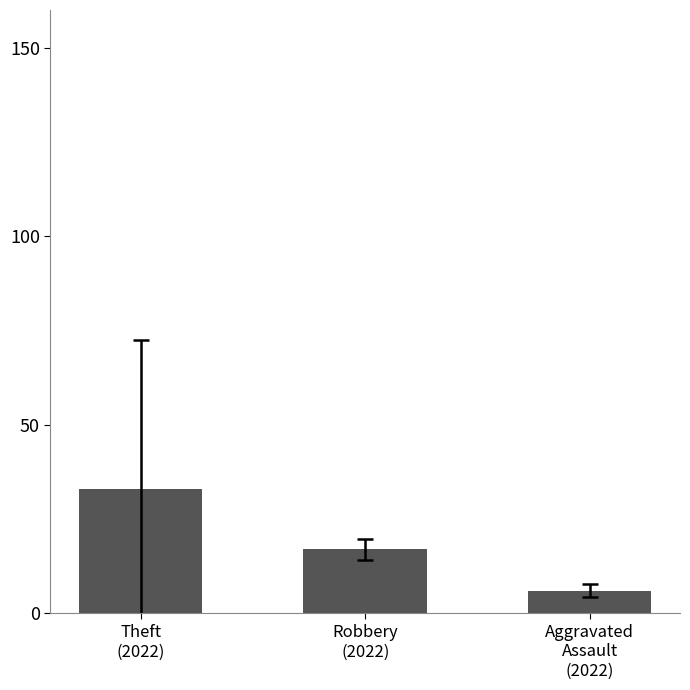

How many distinct data groups are displayed?

1